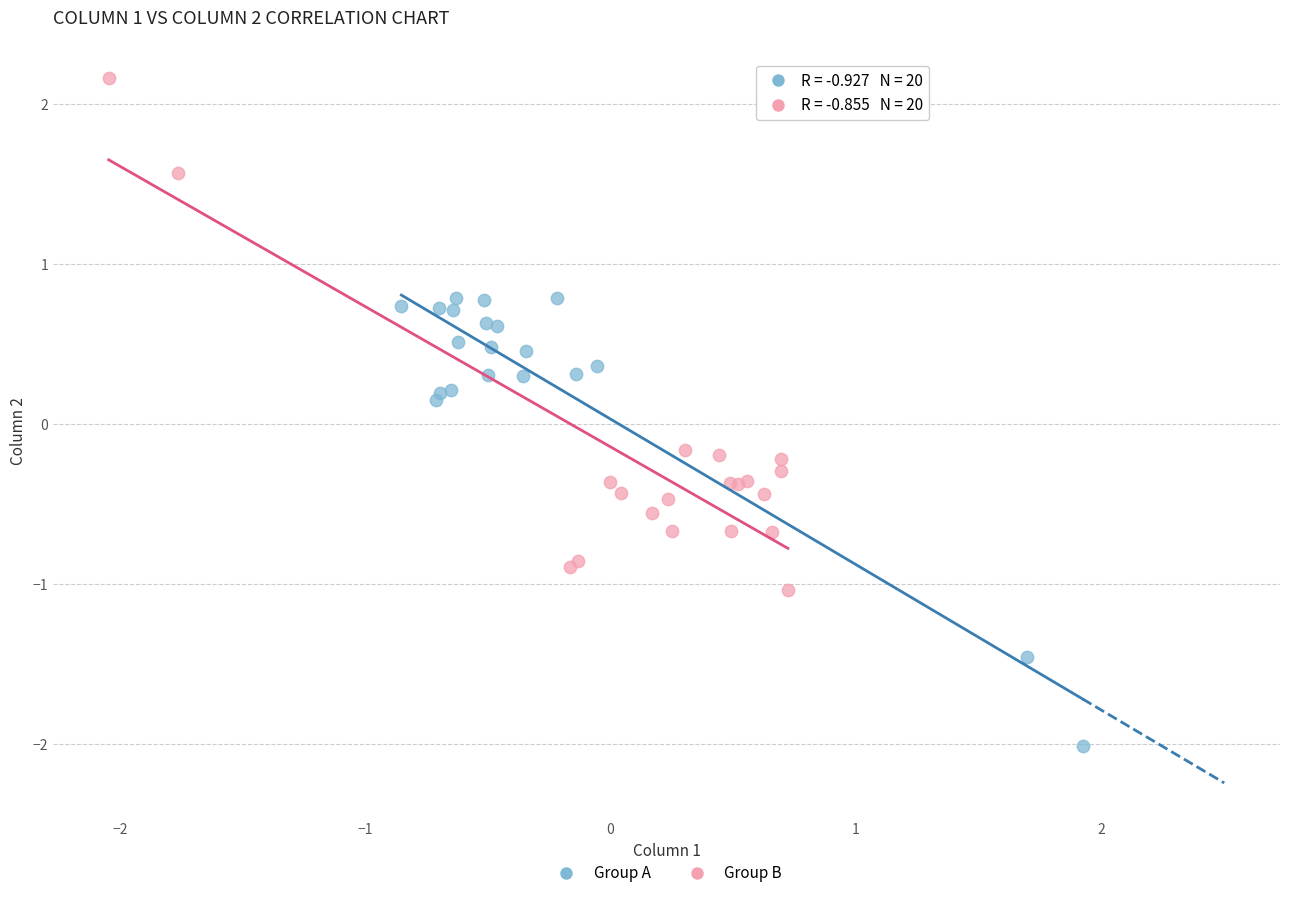

Which series reaches the minimum Y coordinate?

Group A